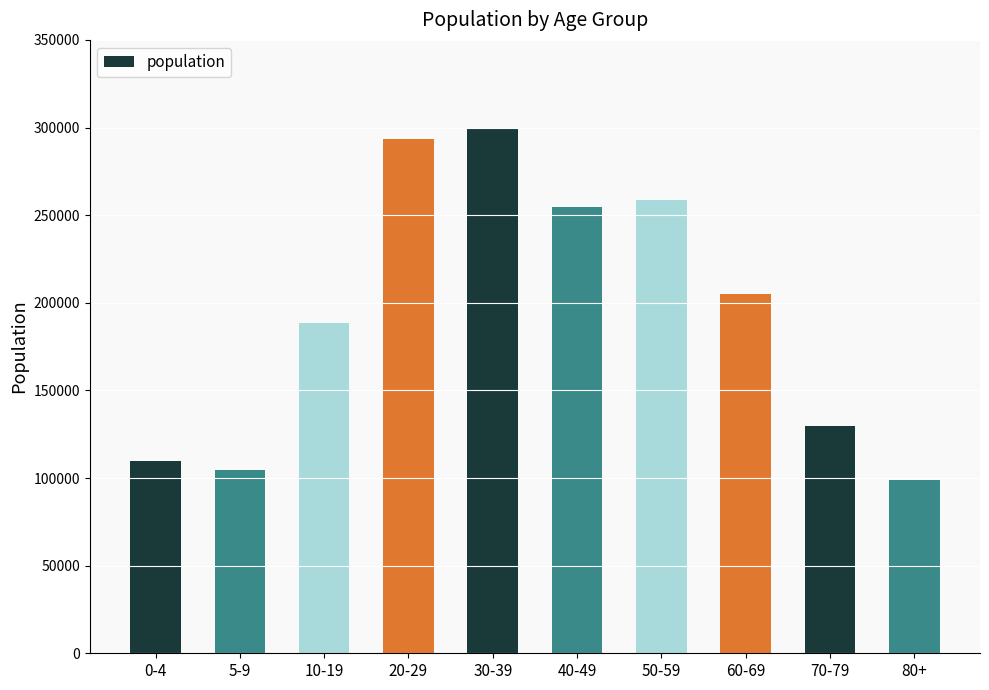

Between 70-79 and 50-59, which is larger?

50-59